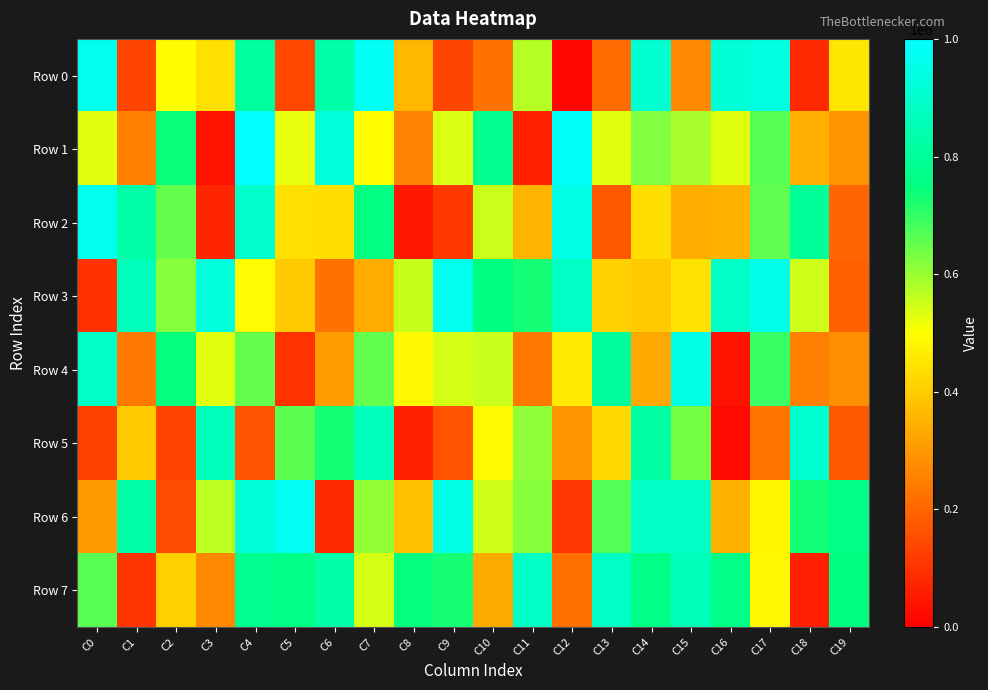

Rank the series by their maximum value, from highest to lowest.

Row 1, Row 0, Row 6, Row 2, Row 3, Row 4, Row 5, Row 7